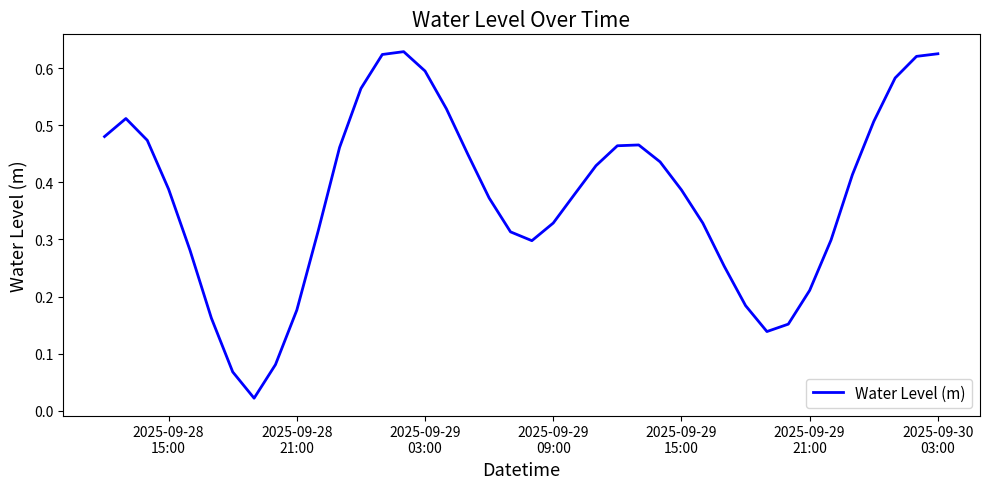

Is this an area chart (filled region under the line)?

No